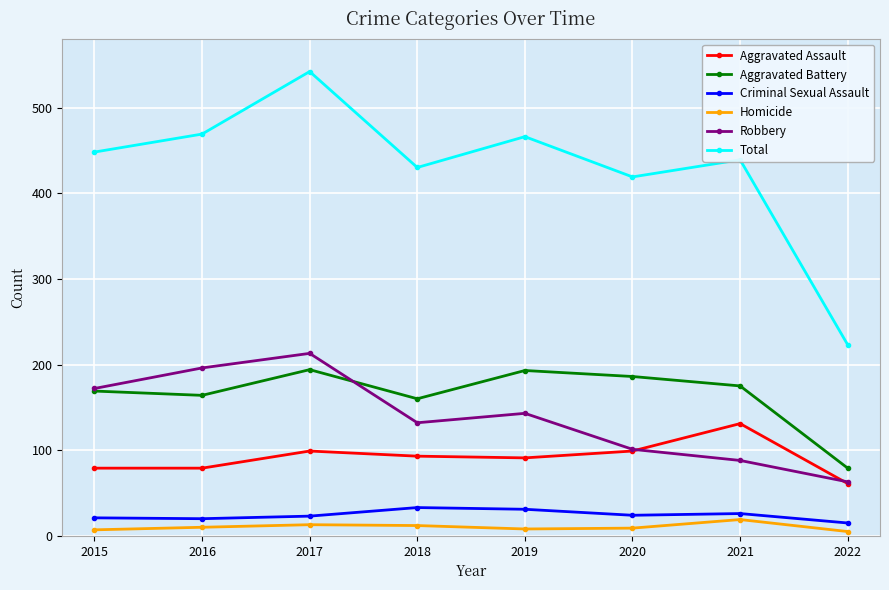

What are all the series names shown in the legend?

Aggravated Assault, Aggravated Battery, Criminal Sexual Assault, Homicide, Robbery, Total